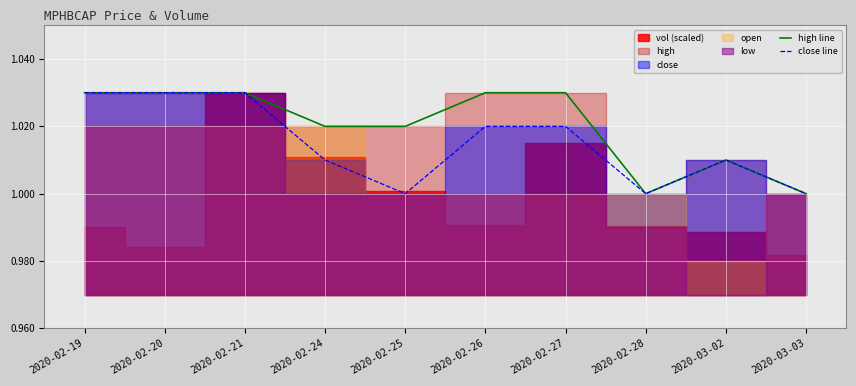

Does the chart display data point markers on the line(s)?

No